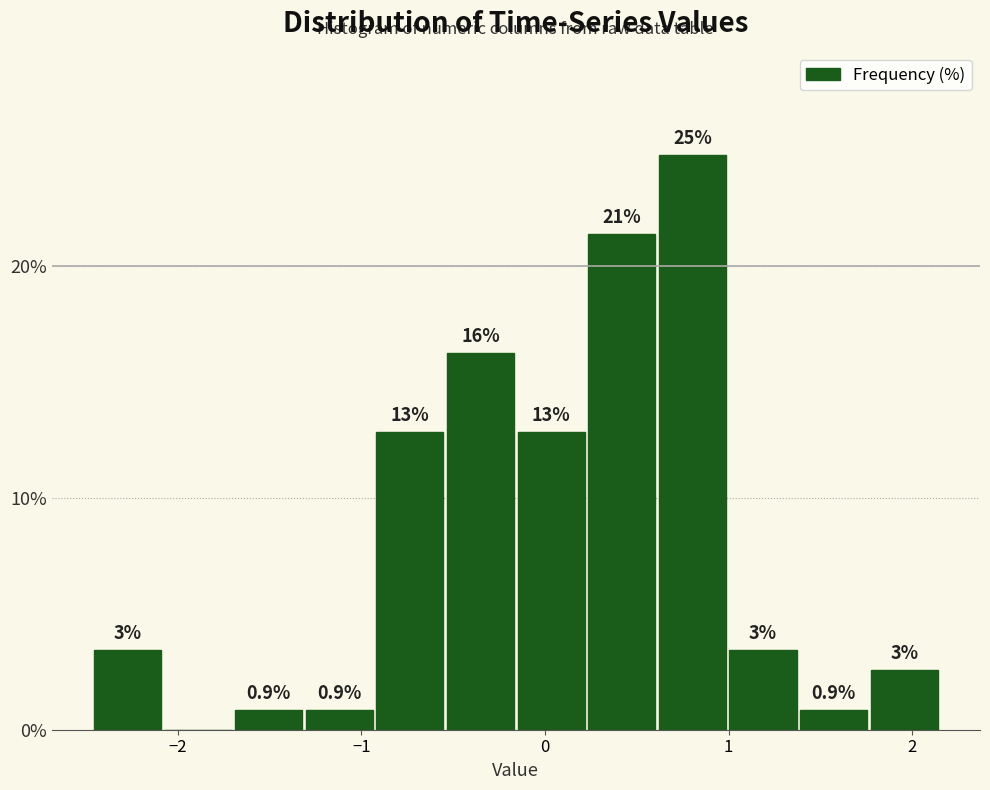

Read against the x-axis, roughly where is the centre of the tallest bar?

0.8